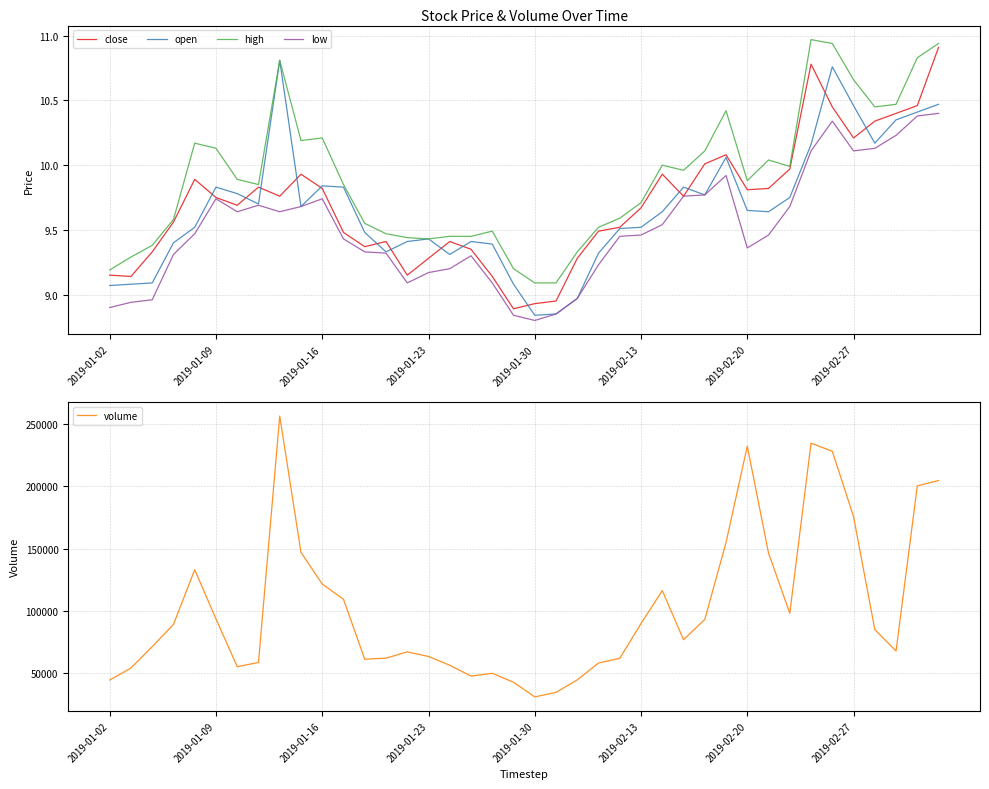

Where is high nearest to the value 10?

26